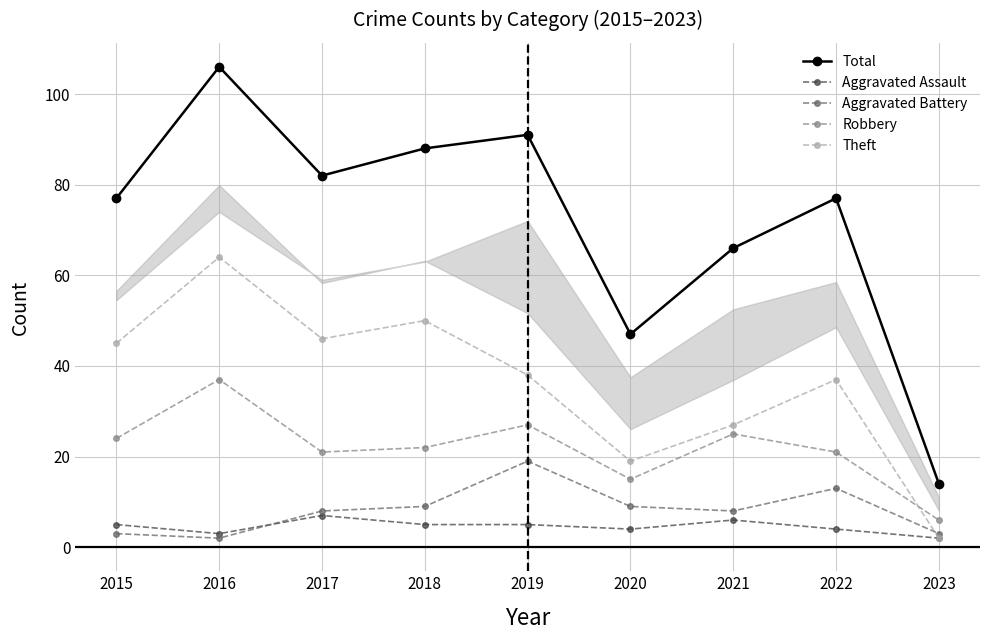

What are all the series names shown in the legend?

Total, Aggravated Assault, Aggravated Battery, Robbery, Theft